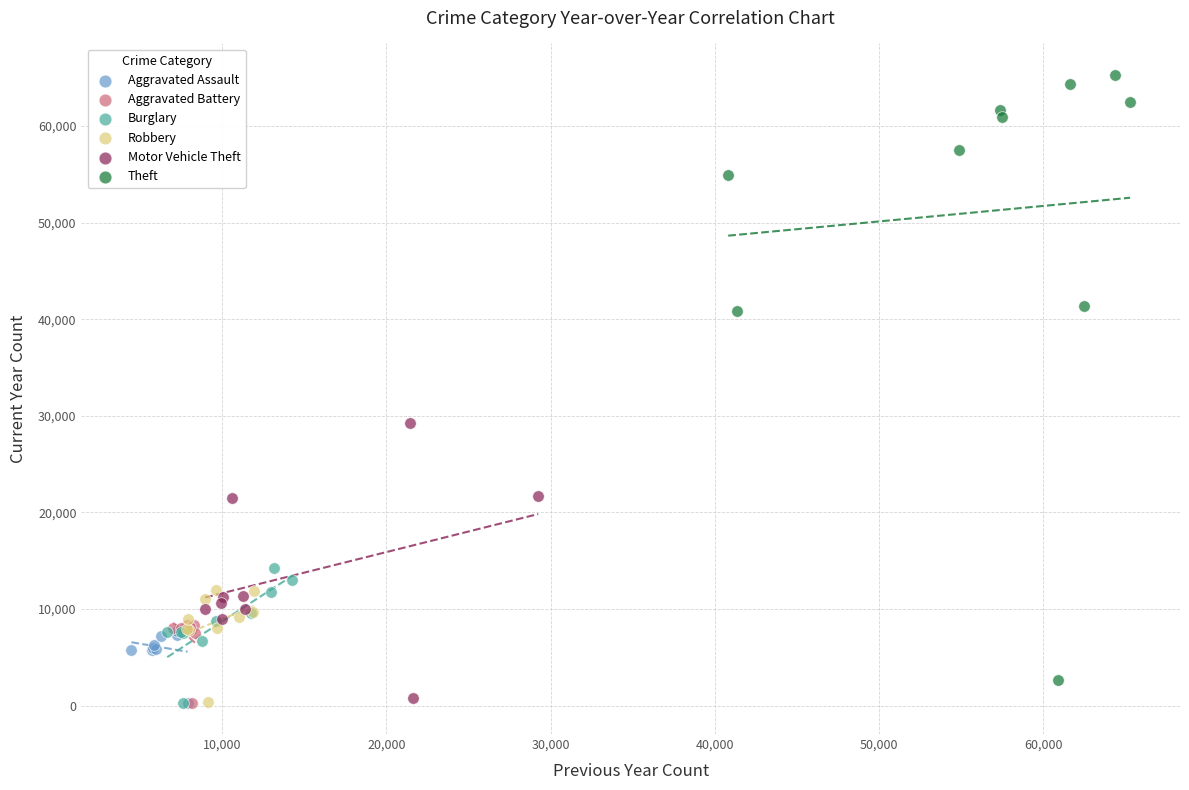

Which series reaches the maximum Y coordinate?

Theft